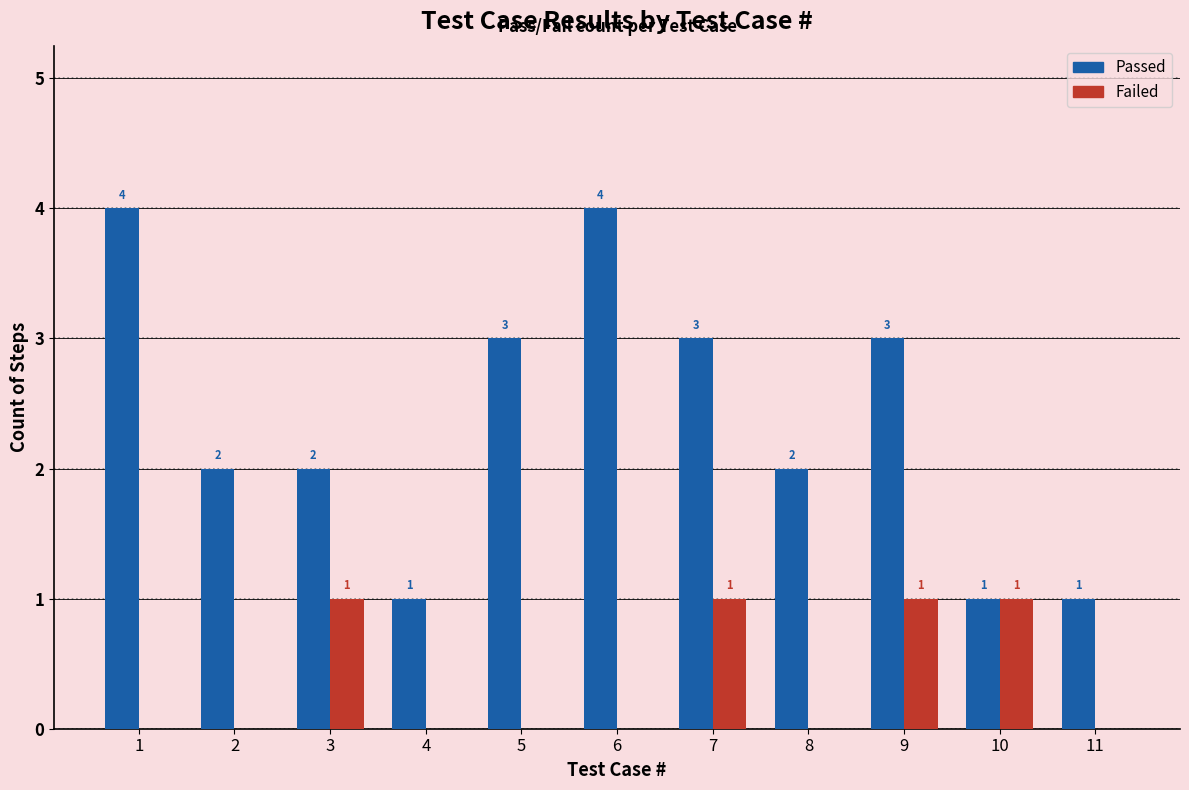

What is the sum of the Passed values at 5 and 1?

7